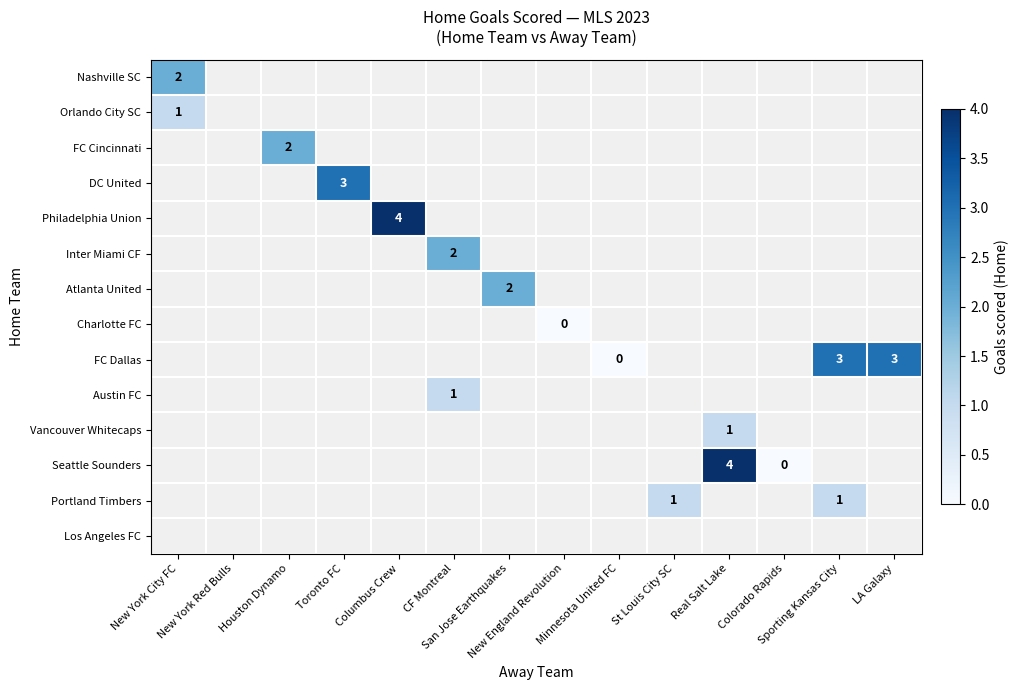

Rank the series at San Jose Earthquakes from lowest to highest value.

Nashville SC, Orlando City SC, FC Cincinnati, DC United, Philadelphia Union, Inter Miami CF, Atlanta United, Charlotte FC, FC Dallas, Austin FC, Vancouver Whitecaps, Seattle Sounders, Portland Timbers, Los Angeles FC